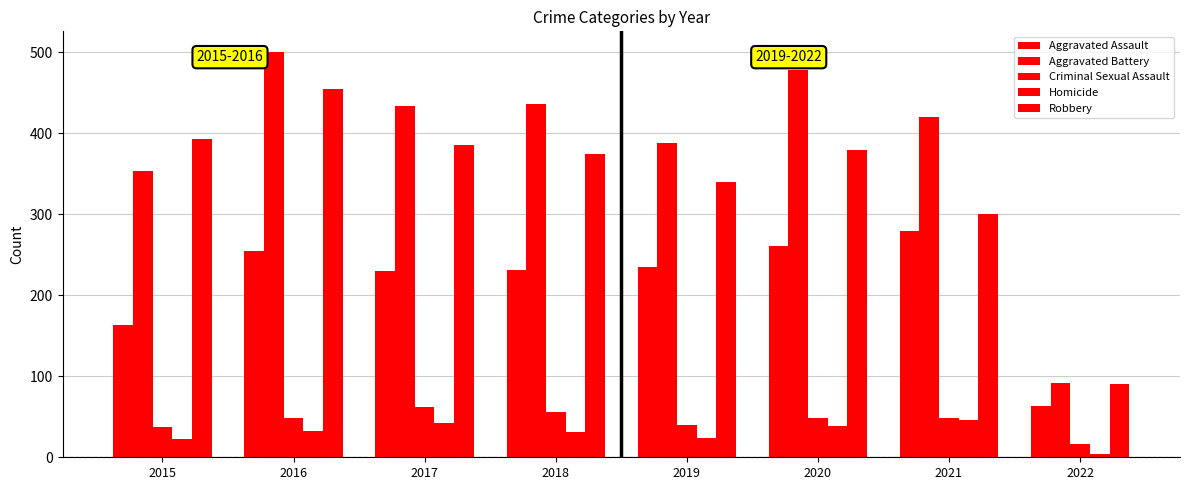

What is the value of the Aggravated Assault bar at the 2nd from the left?

255